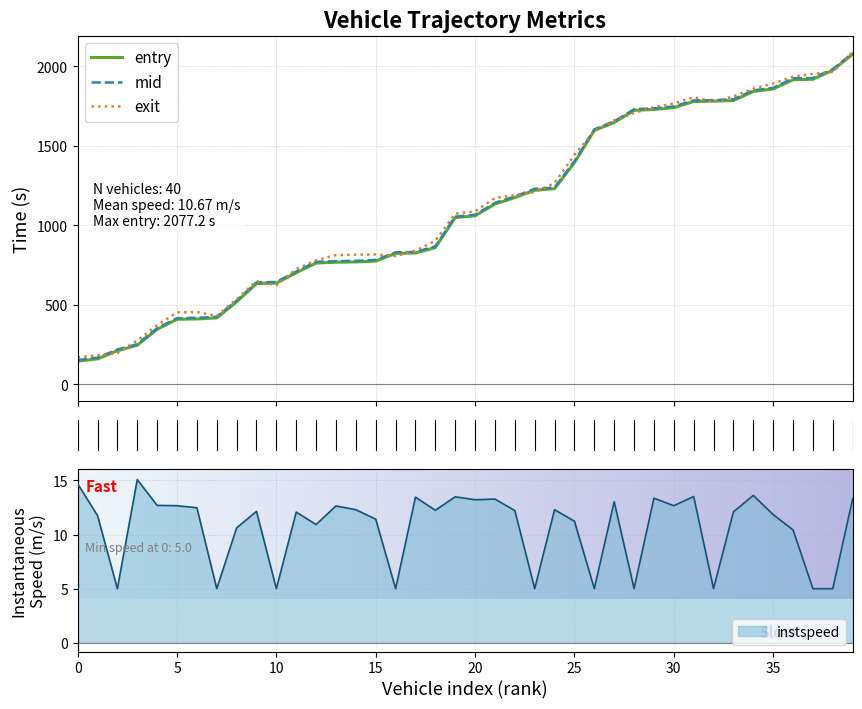

What is the difference between the maximum and minimum values in the entry series?

1930.9